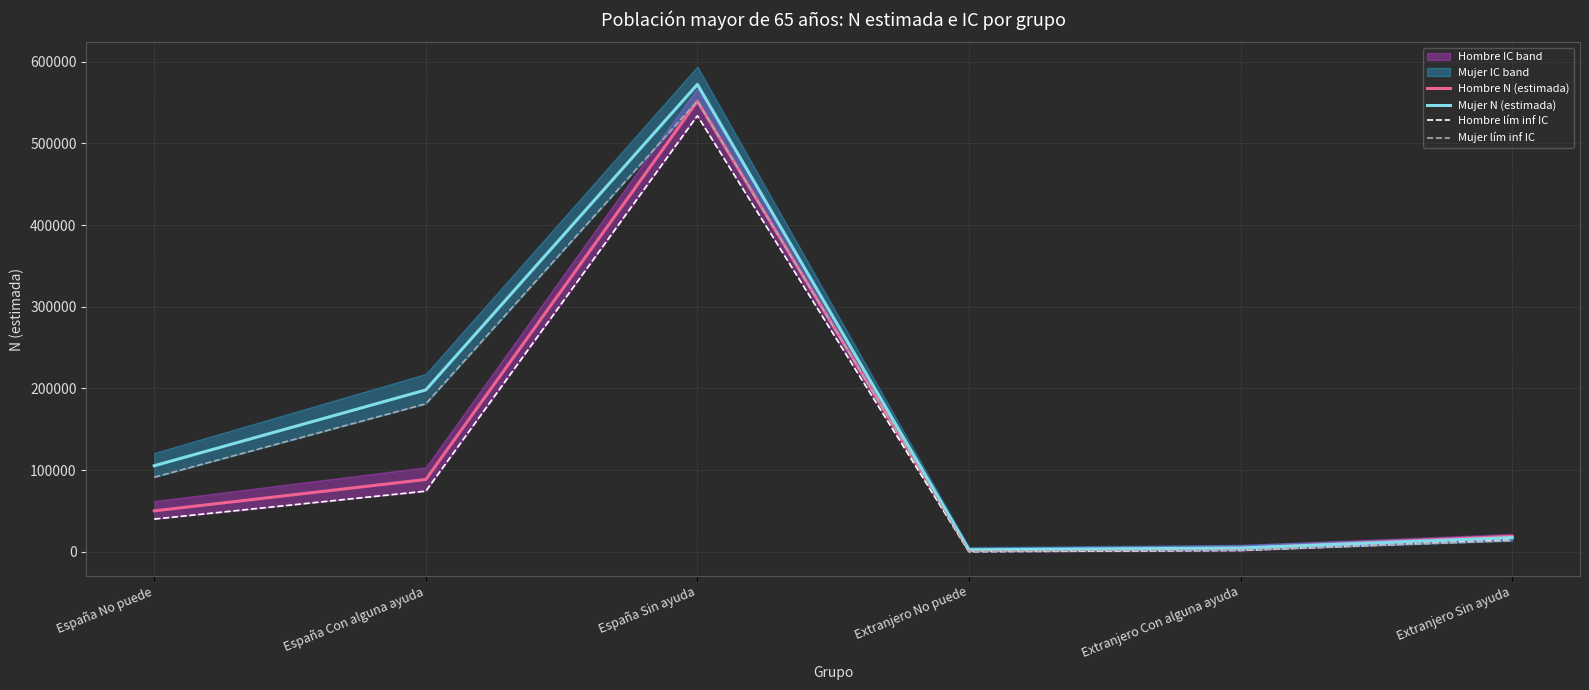

Is it true that Mujer lím inf IC equals 552079 at España Sin ayuda?

True